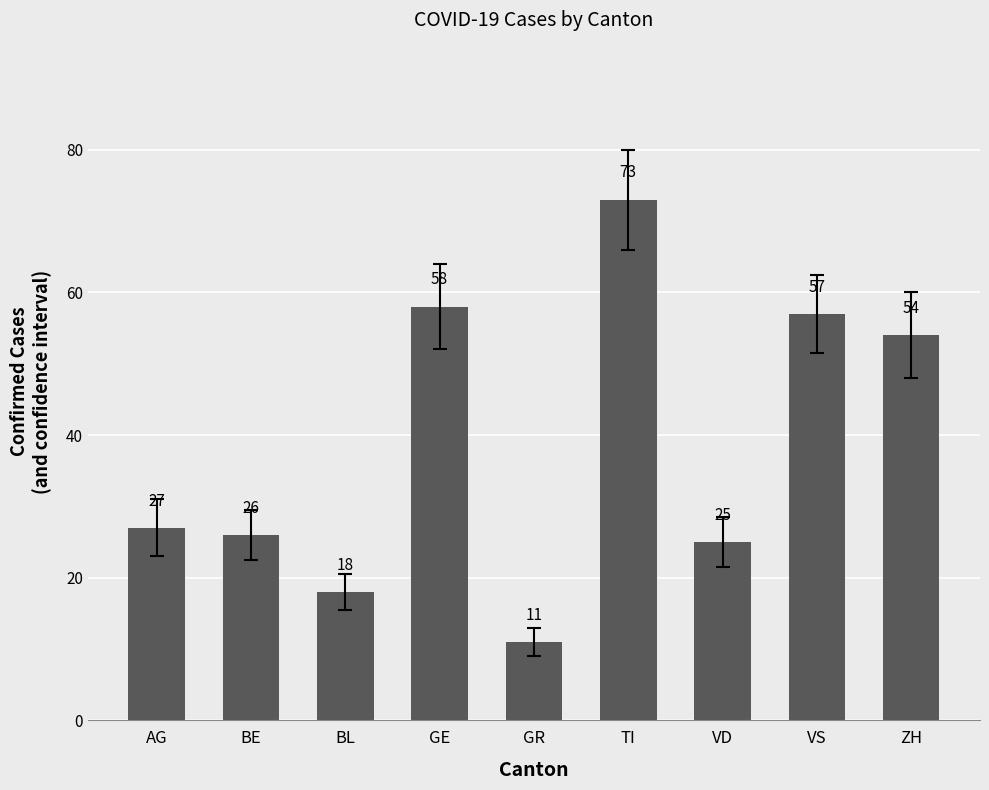

Between VD and VS, which is larger?

VS